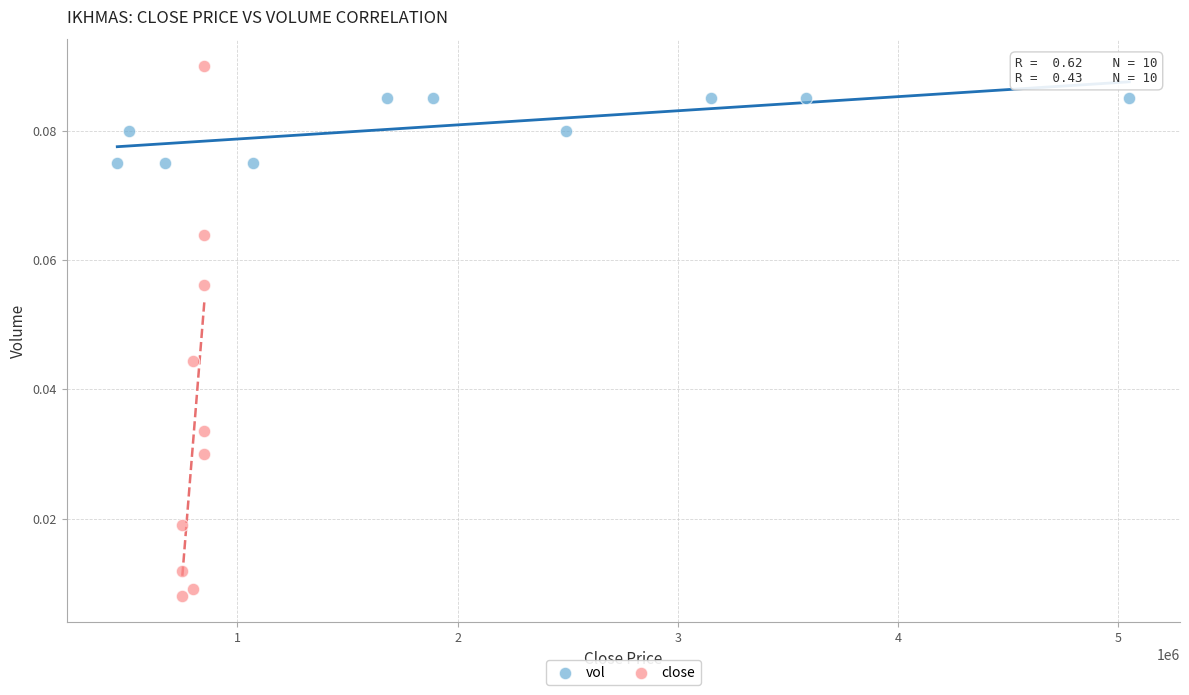

What are all the series names shown in the legend?

vol, close